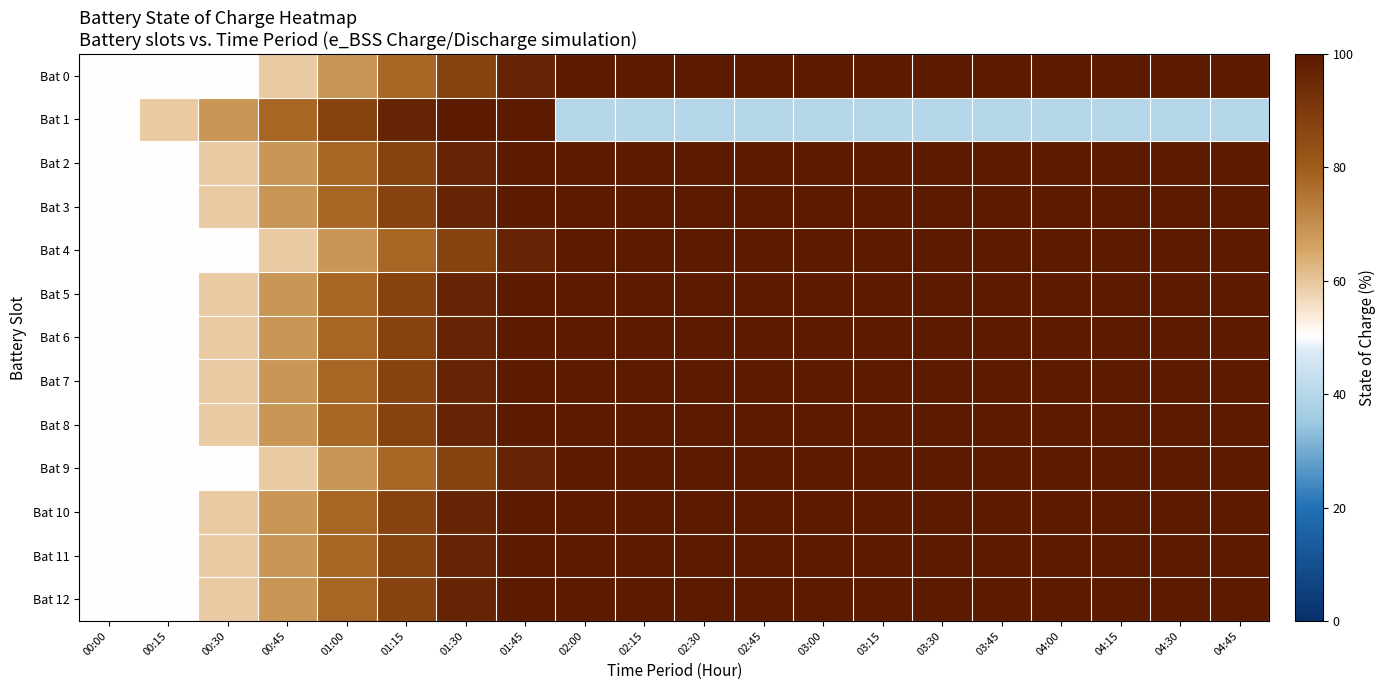

What is the total value across all series at 01:00?

994.1